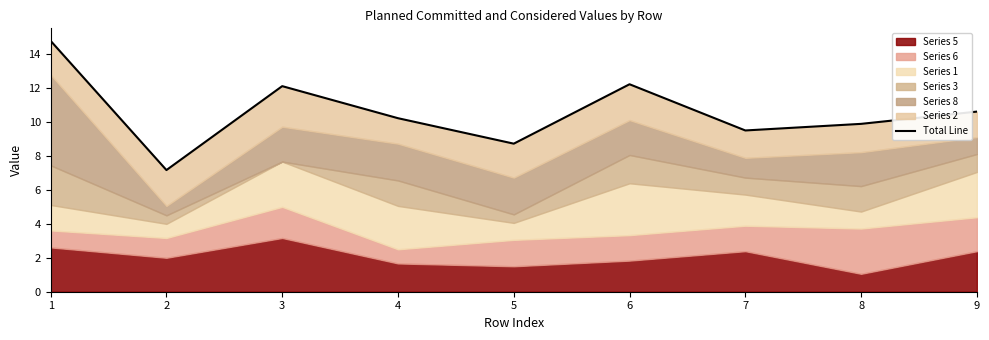

Count the number of values greater than 10.

5